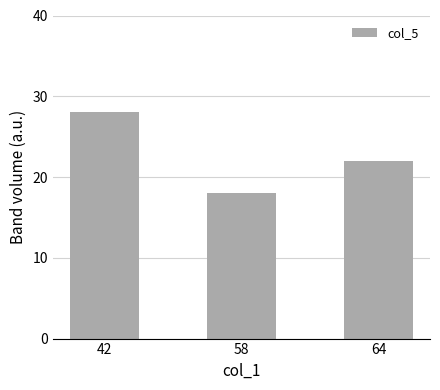

Does the chart contain any negative values?

No